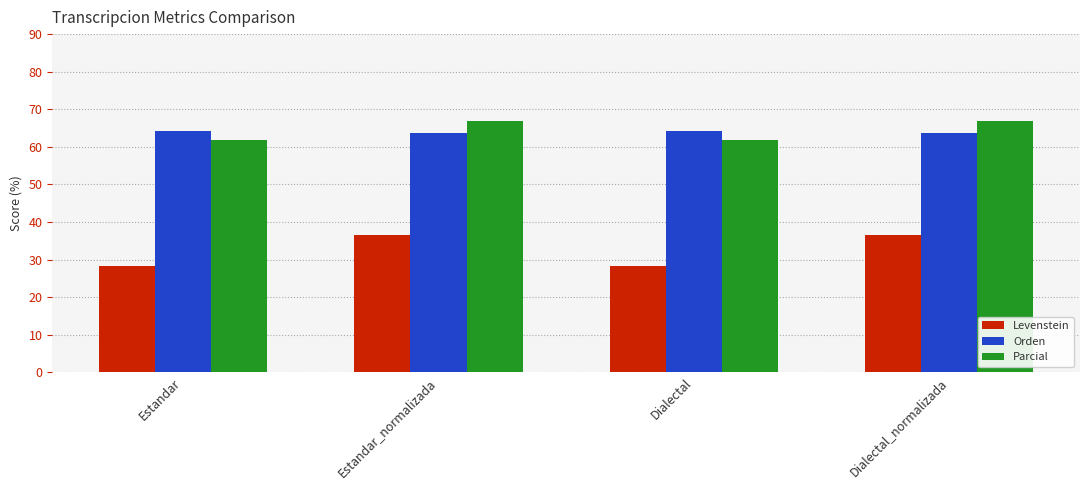

What value does the Levenstein series have at Dialectal_normalizada?

36.6